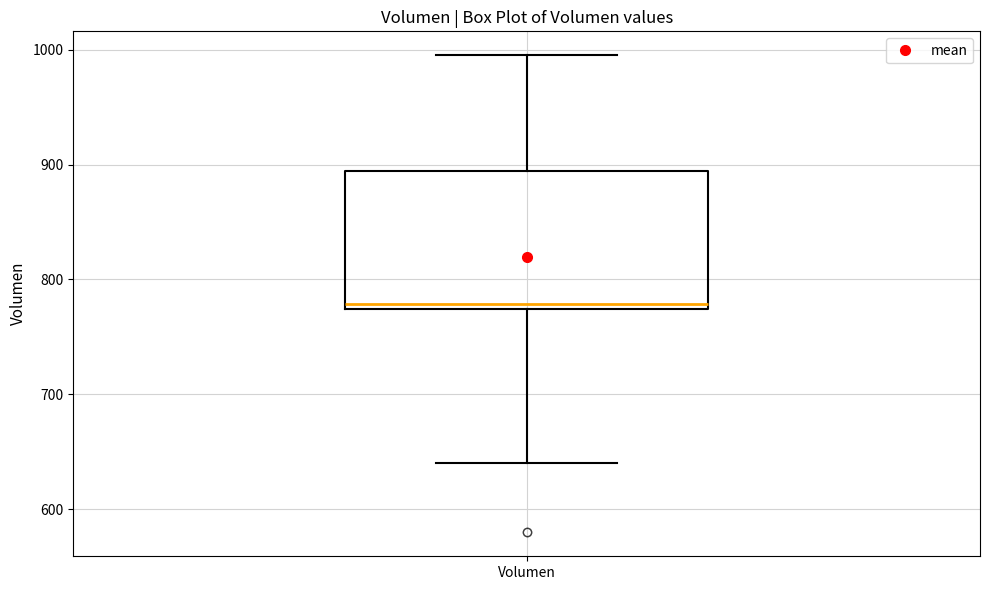

Transcribe this box plot: give where the median line is, the range the box spans, and where the two whiskers end, as read against the y-axis. The values are not printed on the chart, so give them approximately, as read against the axis.

median 780, box 770 to 890, whiskers 640 to 1000